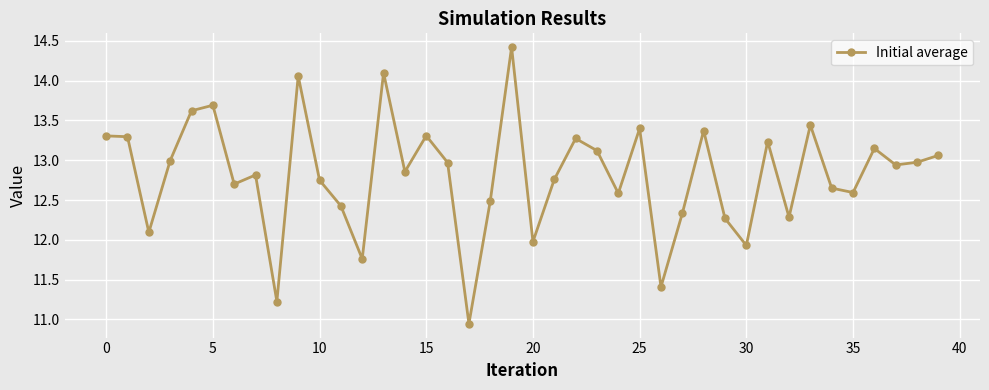

Does the chart have visible grid lines?

Yes